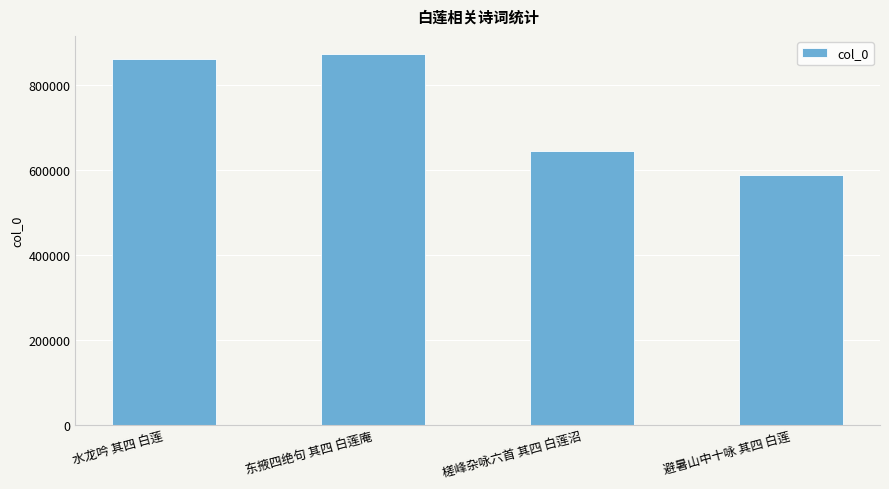

What is the difference between the maximum and minimum values?

283891